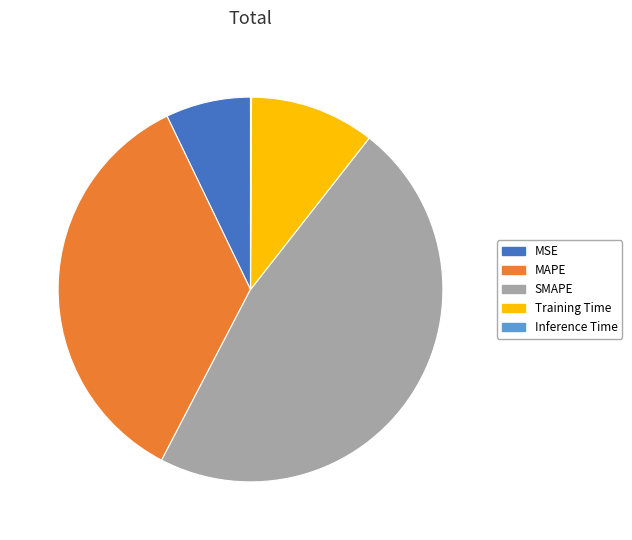

Which has a higher value, MSE or Training Time?

Training Time